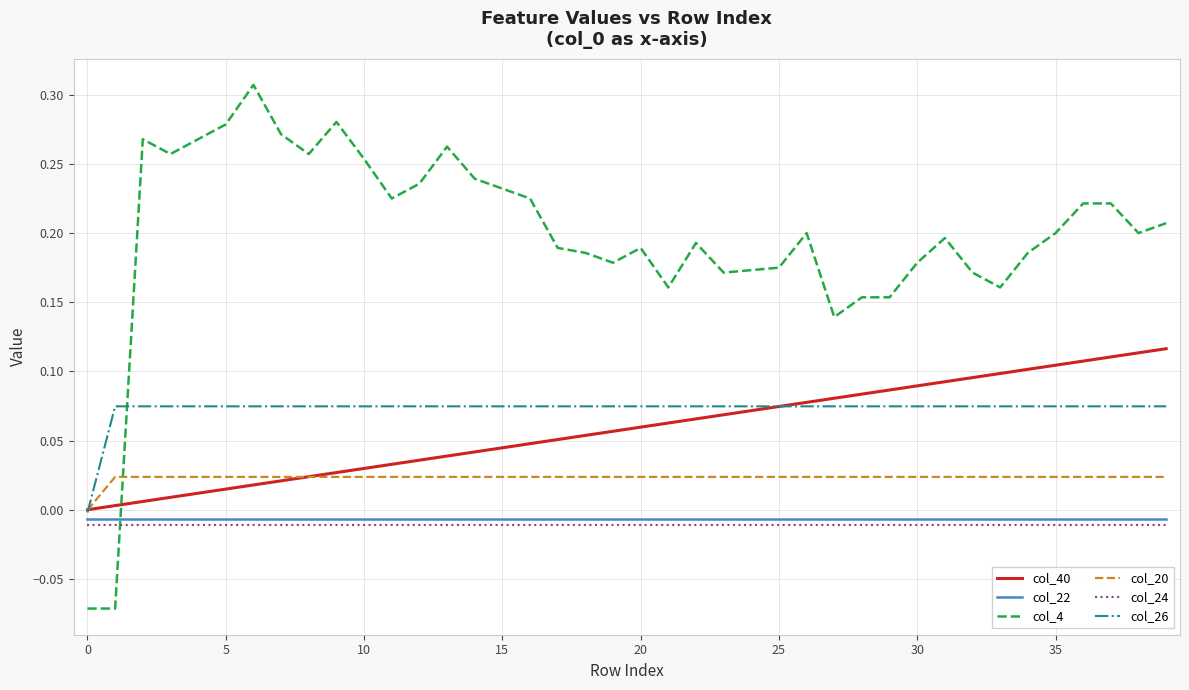

Which series has the largest range (max minus min)?

col_4